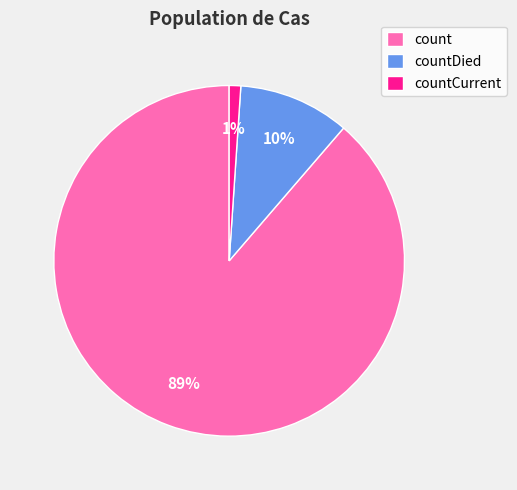

Which category has the biggest portion of the pie?

count